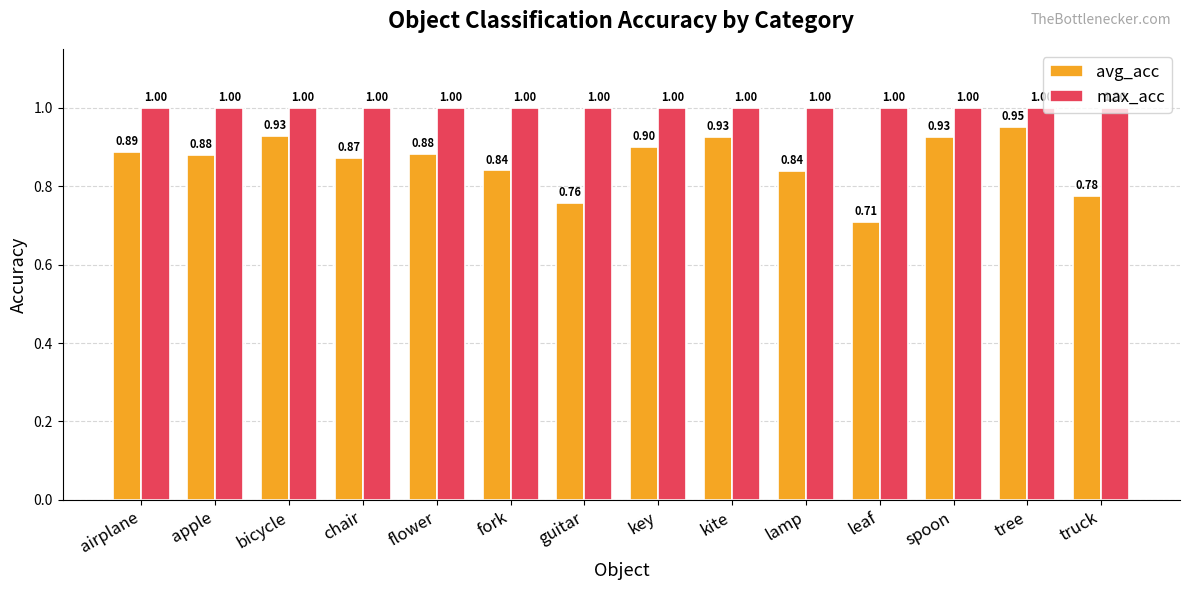

What is the label of the 4th bar from the left?

chair